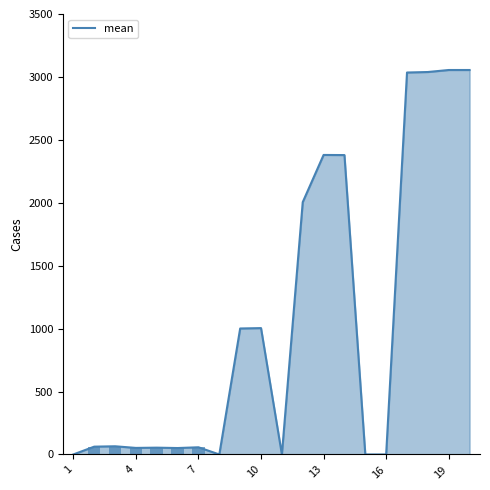

Reading right to left, extract all data points from this chart.

3055	3055	3039	3035	0	0	2379	2380	2005	0	1004	1001	0	57	51	54	52	65	62	0